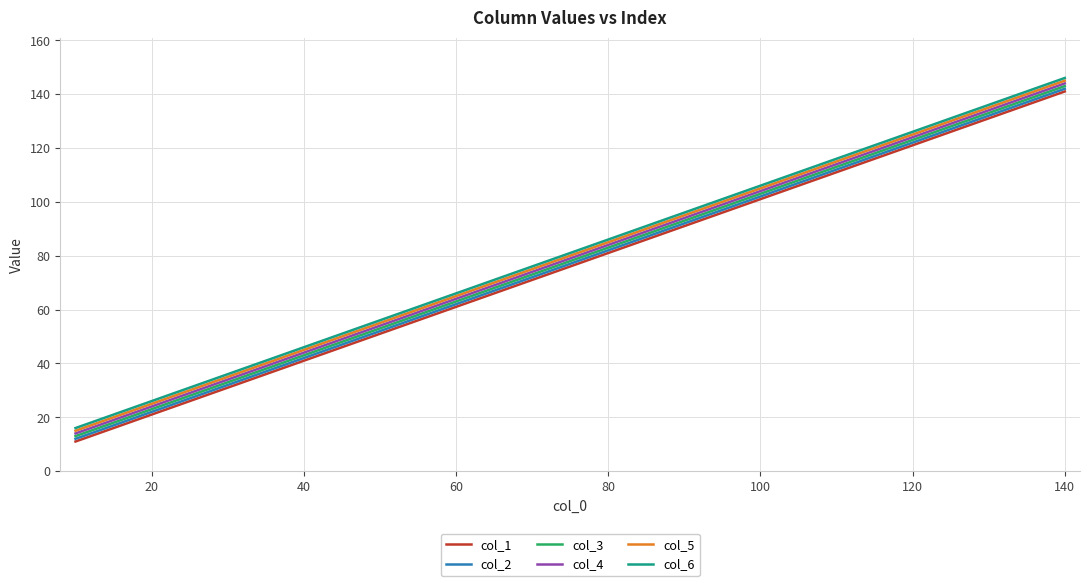

What is the greatest value displayed?

146